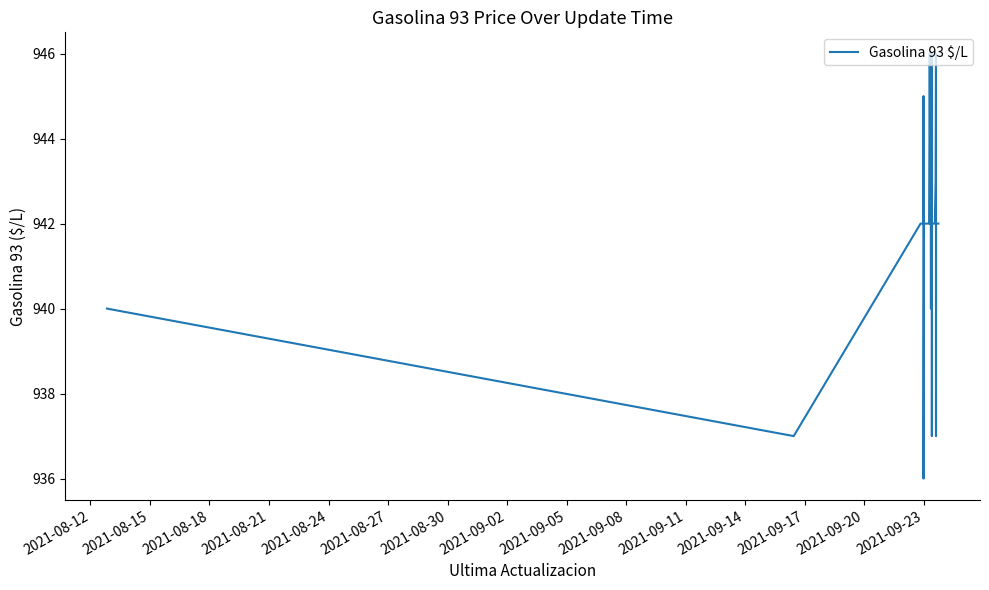

What is the difference between the maximum and minimum values?

10